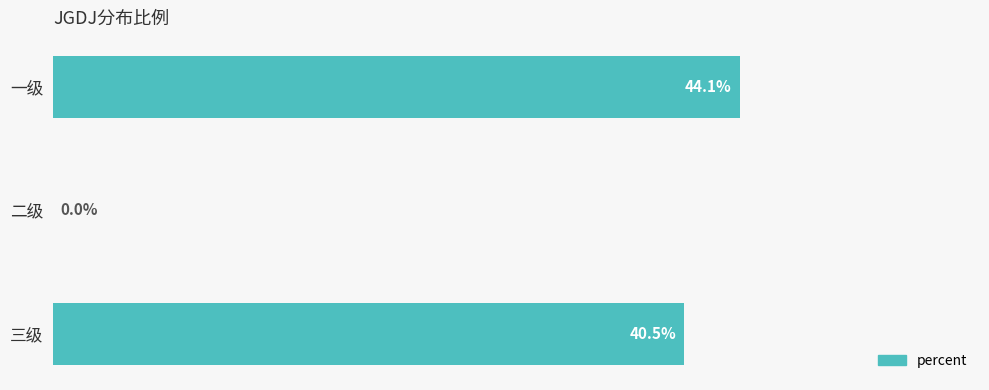

Count the number of values greater than 0.

2